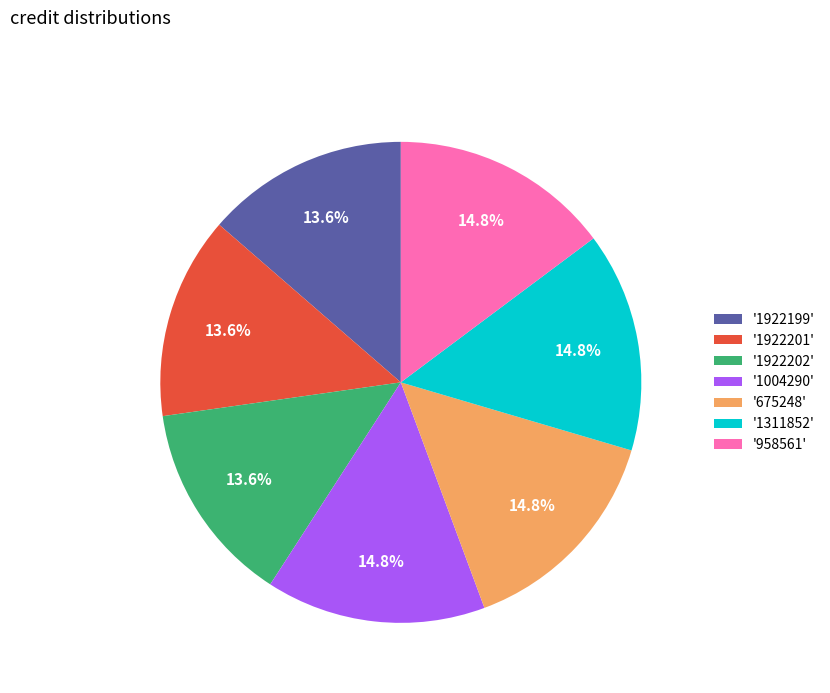

Does '1311852' represent more than half of the total?

No